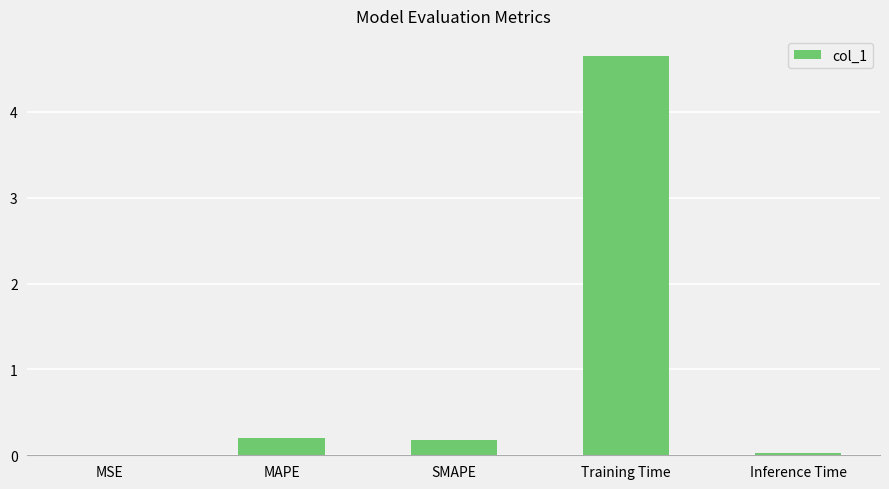

What is the maximum value shown in the chart?

4.7